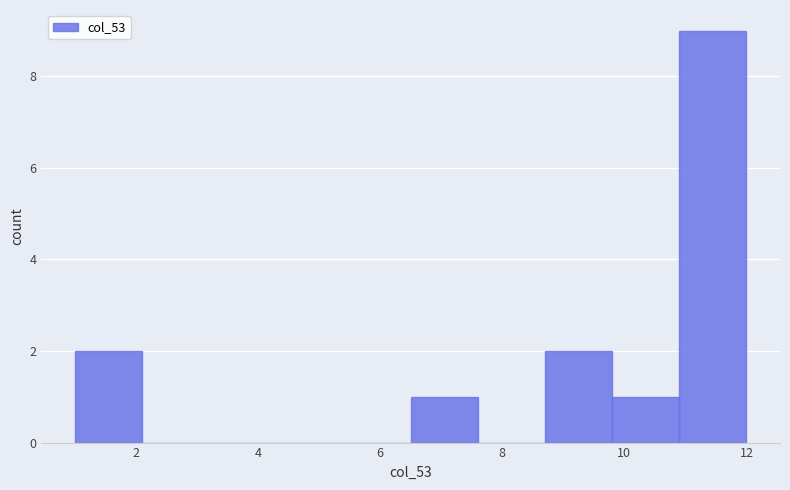

Over which range of the x-axis is the bar tallest?

10.9 to 12.0